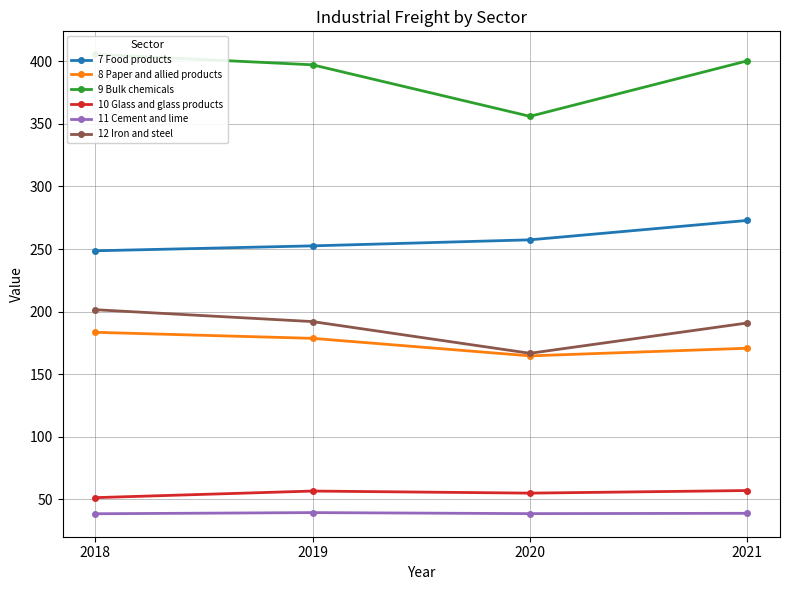

In 9 Bulk chemicals, how many points are lower than both neighbors (excluding endpoints)?

1